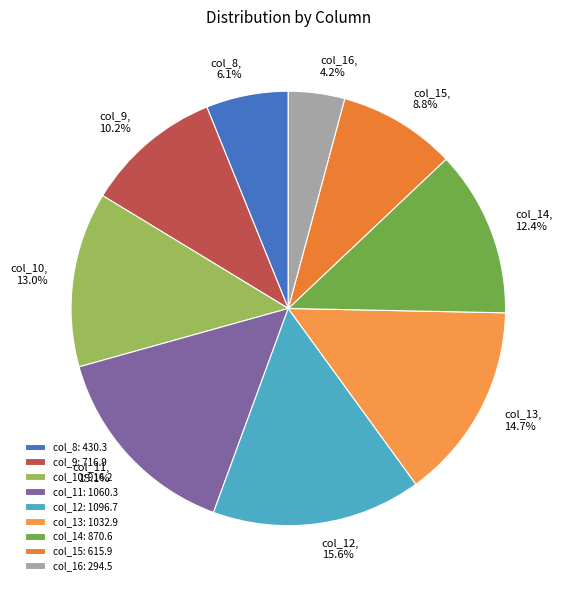

What percentage do col_10 and col_11 together represent?

28.1%